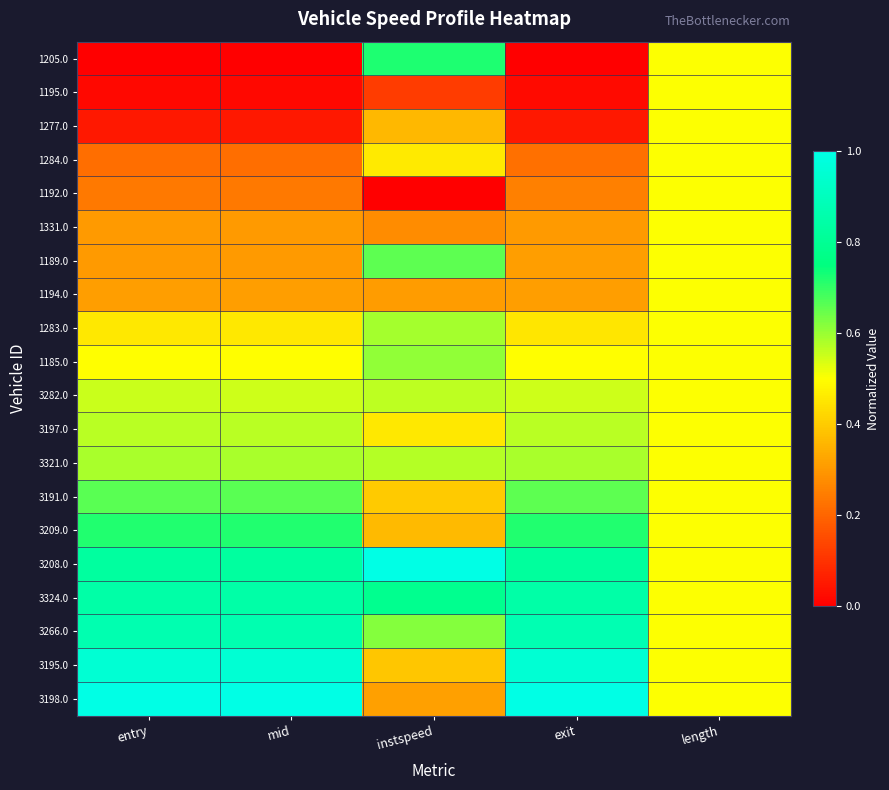

What is the total value across all series at instspeed?

9.6